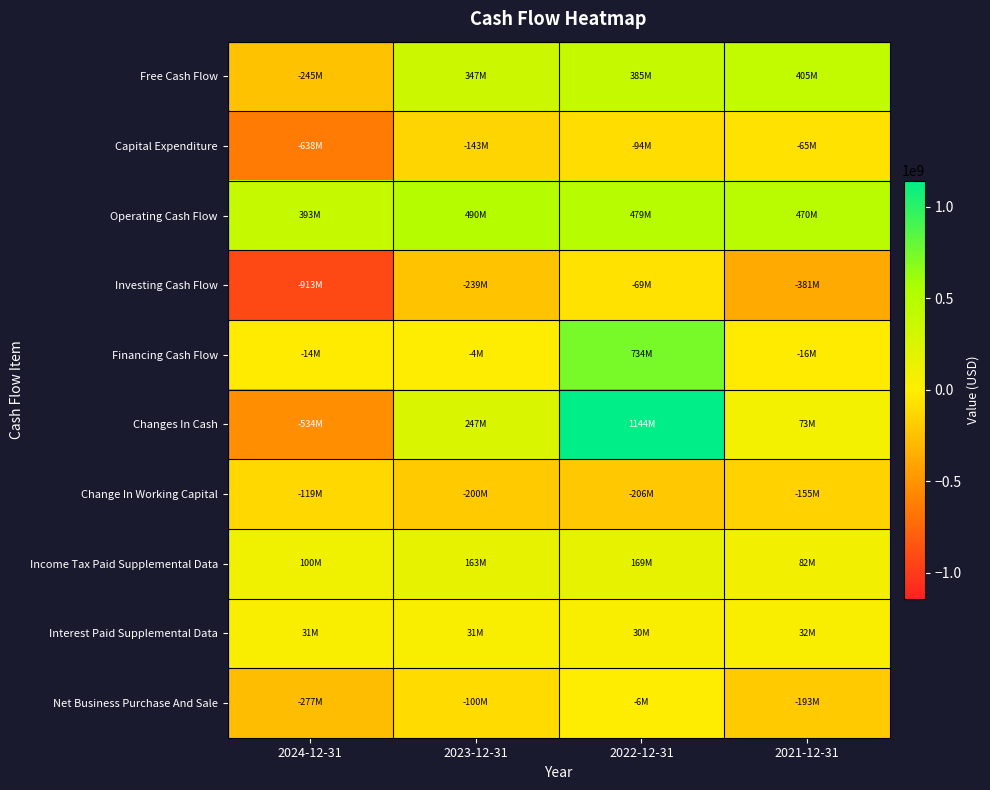

Reading left to right, what are all the values shown in this chart?

Free Cash Flow: 2024-12-31=-245300000	2023-12-31=346700000	2022-12-31=384900000	2021-12-31=404511000
Capital Expenditure: 2024-12-31=-637900000	2023-12-31=-142800000	2022-12-31=-93800000	2021-12-31=-65220000
Operating Cash Flow: 2024-12-31=392600000	2023-12-31=489500000	2022-12-31=478700000	2021-12-31=469731000
Investing Cash Flow: 2024-12-31=-912900000	2023-12-31=-238600000	2022-12-31=-69100000	2021-12-31=-381343000
Financing Cash Flow: 2024-12-31=-13700000	2023-12-31=-3700000	2022-12-31=734000000	2021-12-31=-15679000
Changes In Cash: 2024-12-31=-534000000	2023-12-31=247200000	2022-12-31=1143600000	2021-12-31=72709000
Change In Working Capital: 2024-12-31=-119200000	2023-12-31=-199900000	2022-12-31=-205600000	2021-12-31=-154742000
Income Tax Paid Supplemental Data: 2024-12-31=99800000	2023-12-31=163200000	2022-12-31=169200000	2021-12-31=82117000
Interest Paid Supplemental Data: 2024-12-31=31000000	2023-12-31=30700000	2022-12-31=29900000	2021-12-31=31510000
Net Business Purchase And Sale: 2024-12-31=-276700000	2023-12-31=-99600000	2022-12-31=-6300000	2021-12-31=-192971000